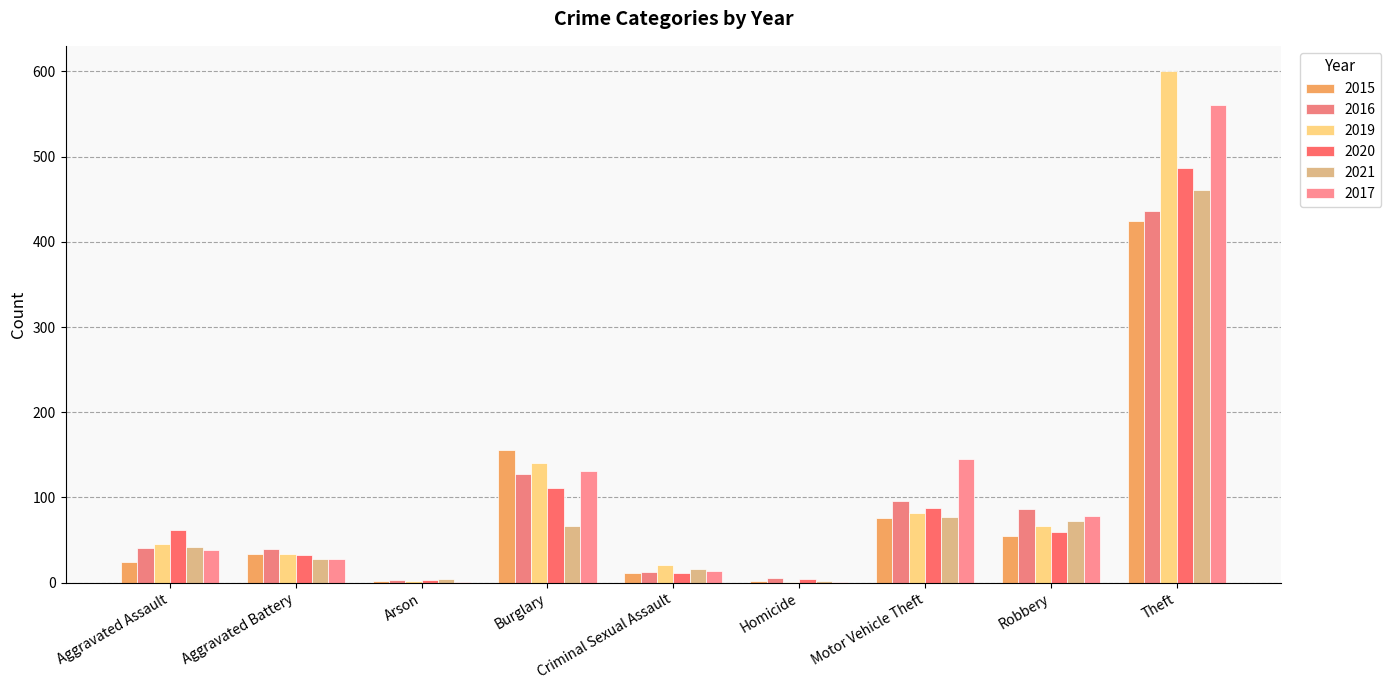

Count the number of data series in this chart.

6